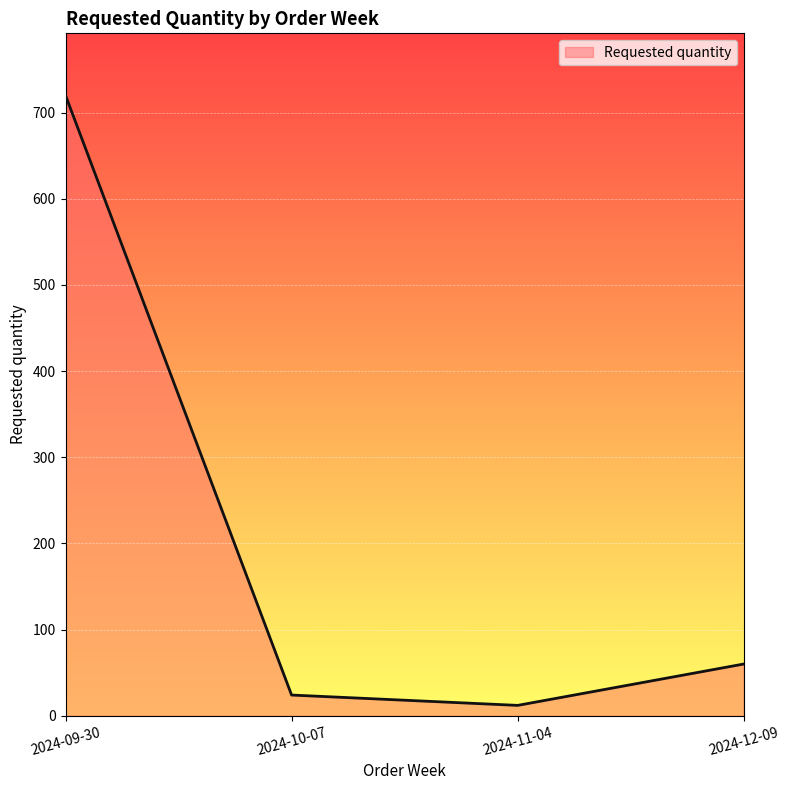

How many categories are shown in the chart?

4